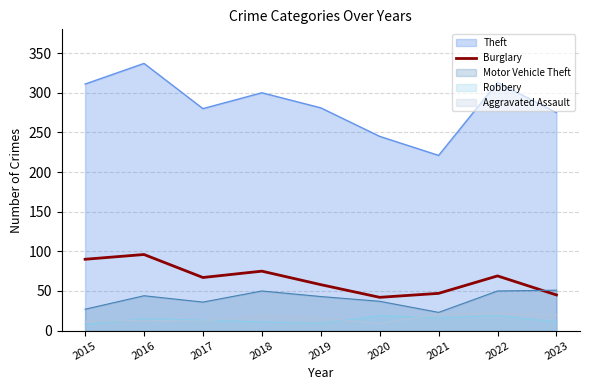

Where is the first local maximum?

2016